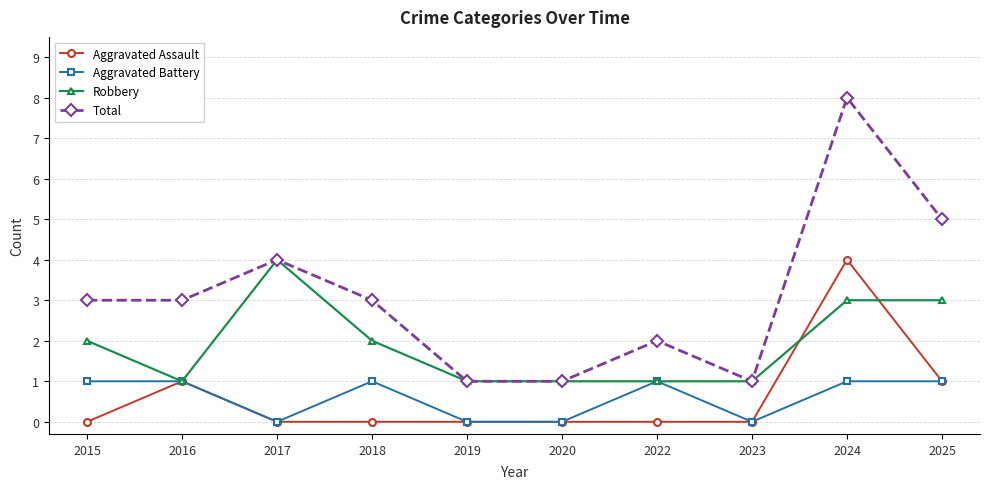

What is the sum of all Aggravated Battery values?

6